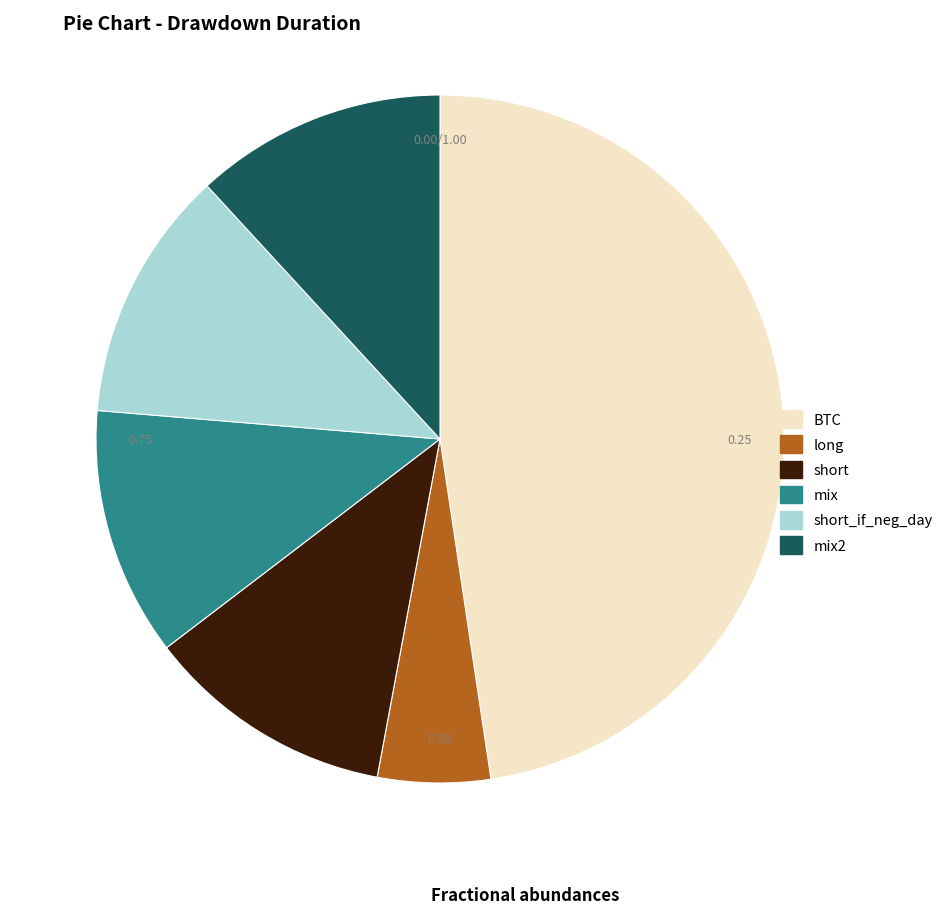

Which slice is the largest?

BTC